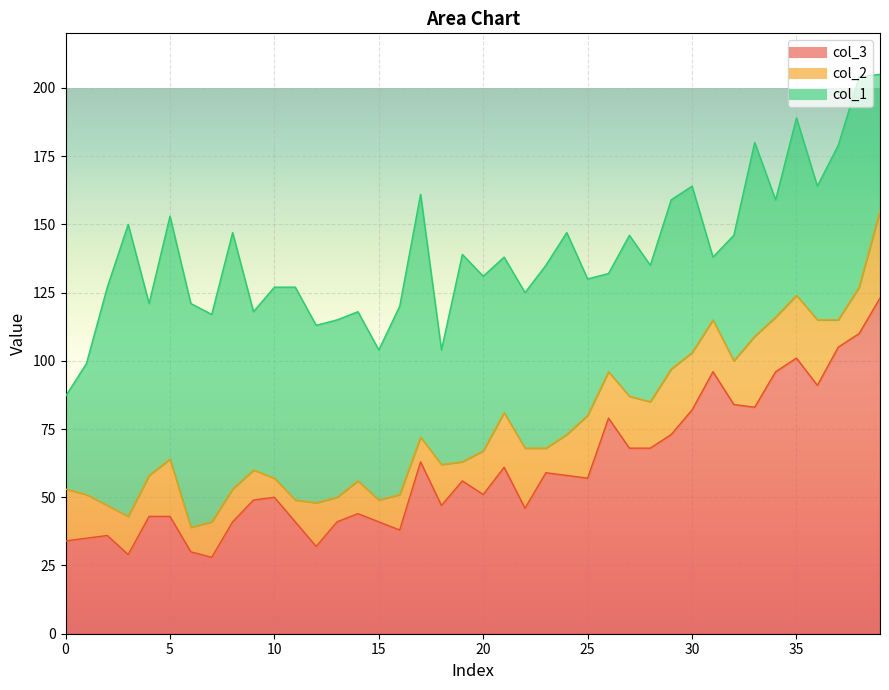

Reading left to right, what are all the values shown in this chart?

col_3: 0=34	1=35	2=36	3=29	4=43	5=43	6=30	7=28	8=41	9=49	10=50	11=41	12=32	13=41	14=44	15=41	16=38	17=63	18=47	19=56	20=51	21=61	22=46	23=59	24=58	25=57	26=79	27=68	28=68	29=73	30=82	31=96	32=84	33=83	34=96	35=101	36=91	37=105	38=110	39=123
col_2: 0=19	1=16	2=11	3=14	4=15	5=21	6=9	7=13	8=12	9=11	10=7	11=8	12=16	13=9	14=12	15=8	16=13	17=9	18=15	19=7	20=16	21=20	22=22	23=9	24=15	25=23	26=17	27=19	28=17	29=24	30=21	31=19	32=16	33=26	34=20	35=23	36=24	37=10	38=17	39=32
col_1: 0=34	1=48	2=80	3=107	4=63	5=89	6=82	7=76	8=94	9=58	10=70	11=78	12=65	13=65	14=62	15=55	16=69	17=89	18=42	19=76	20=64	21=57	22=57	23=67	24=74	25=50	26=36	27=59	28=50	29=62	30=61	31=23	32=46	33=71	34=43	35=65	36=49	37=64	38=77	39=50